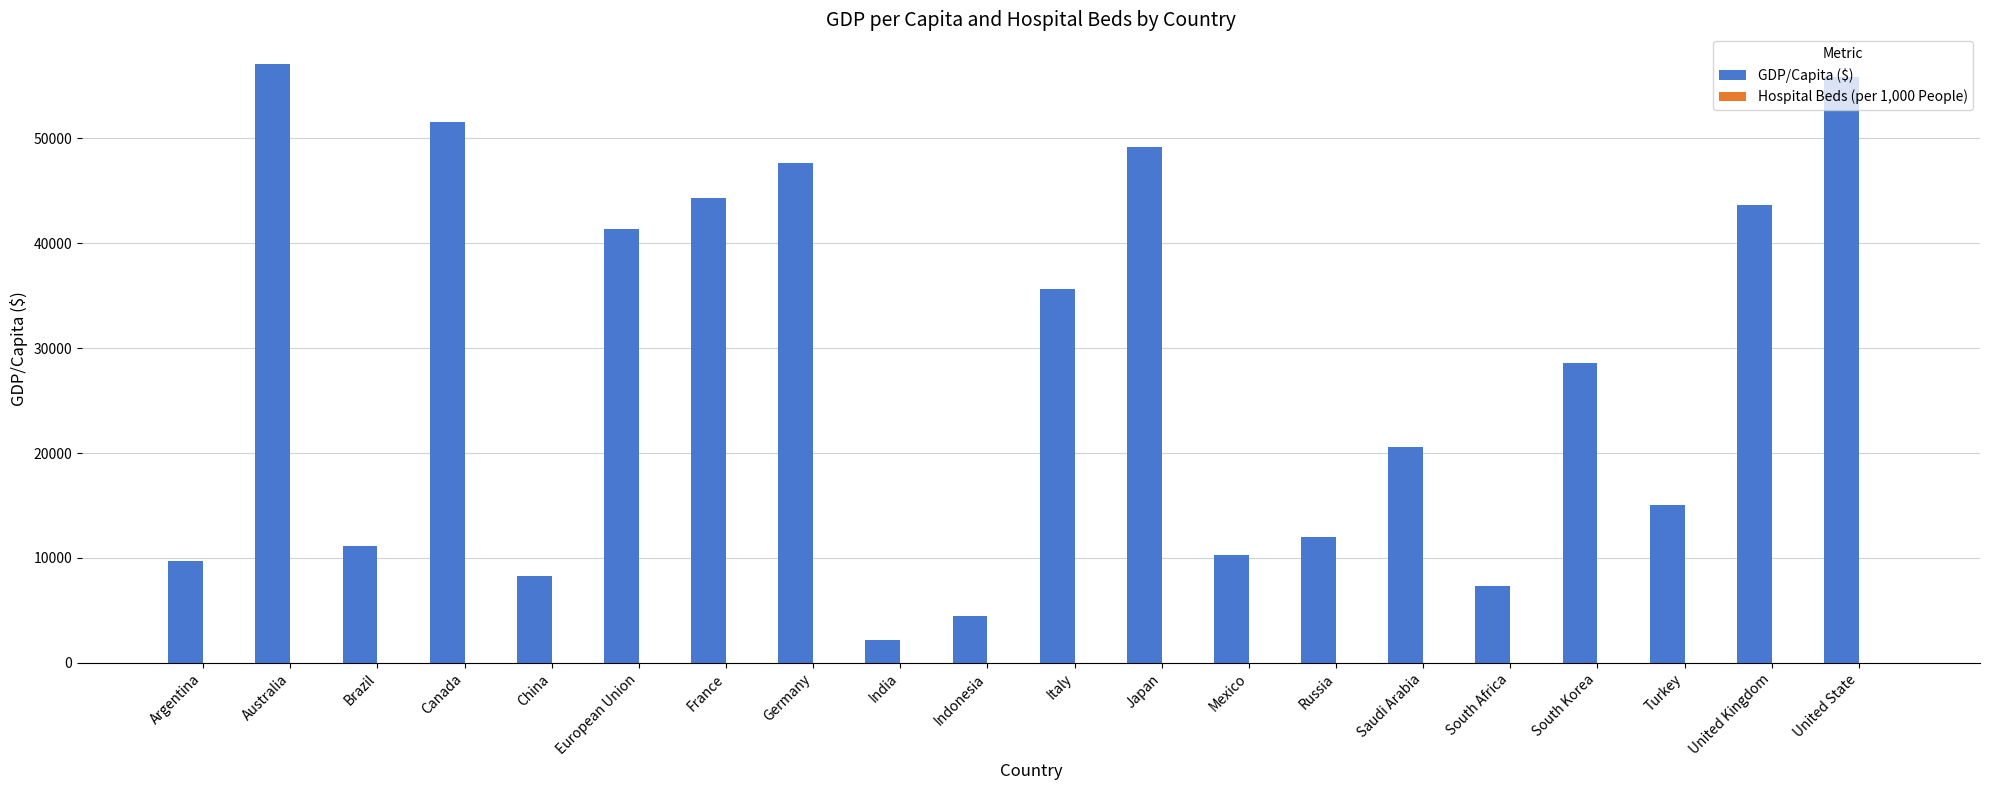

Between Argentina and Saudi Arabia, which series saw the biggest shift?

GDP/Capita ($)